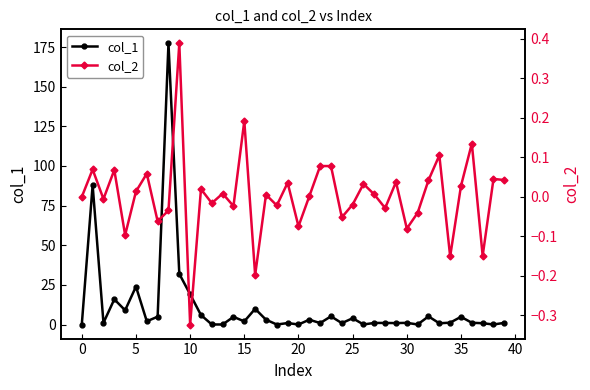

How many interior local valleys does the col_1 series have?

14